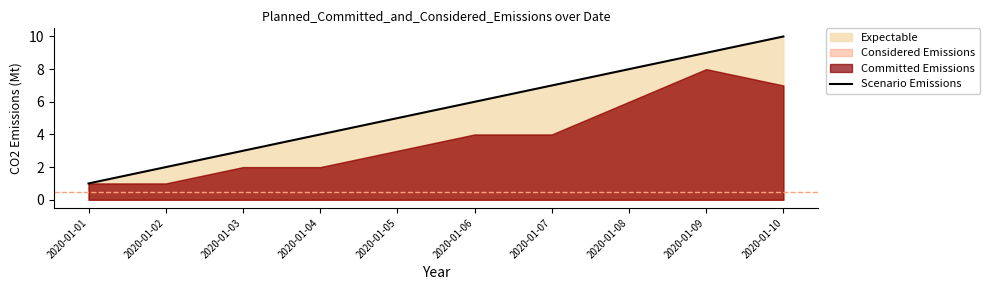

Reading left to right, transcribe all the data shown in this chart.

1	2	3	4	5	6	7	8	9	10